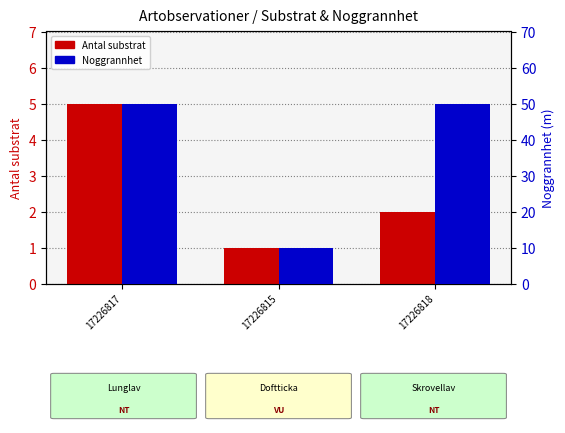

What is the spread (max minus min) of values at 17226815?

9